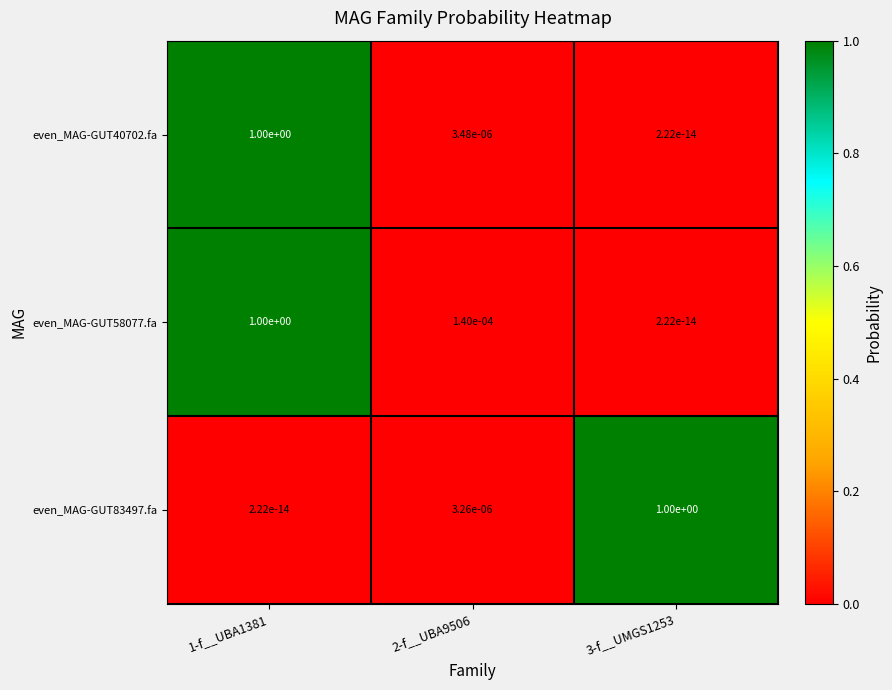

True or false: even_MAG-GUT40702.fa has a value of 0.0 at 2-f__UBA9506.

True